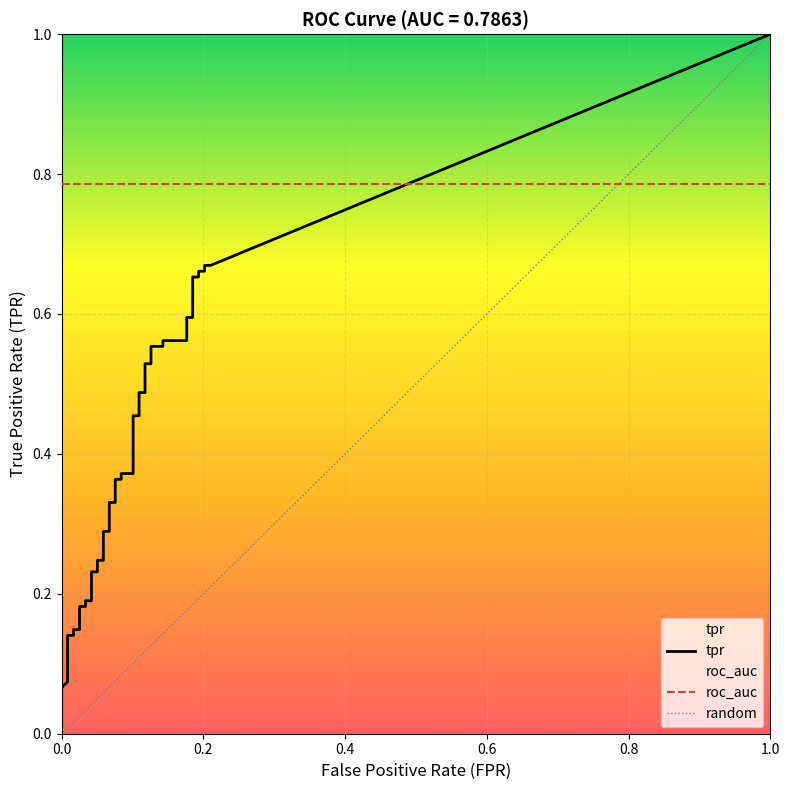

Reading left to right, transcribe all the data shown in this chart.

fpr: fpr=0.0	tpr=0.0	2=0.0	3=0.0	4=0.0	5=0.0	6=0.0	7=0.0	8=0.0	9=0.0	10=0.0	11=0.1	12=0.1	13=0.1	14=0.1	15=0.1	16=0.1	17=0.1	18=0.1	19=0.1	20=0.1	21=0.1	22=0.1	23=0.1	24=0.1	25=0.1	26=0.1	27=0.1	28=0.1	29=0.1	30=0.1	31=0.2	32=0.2	33=0.2	34=0.2	35=0.2	36=0.2	37=0.2	38=0.2	39=0.2
tpr: fpr=0.1	tpr=0.1	2=0.1	3=0.1	4=0.1	5=0.1	6=0.2	7=0.2	8=0.2	9=0.2	10=0.2	11=0.2	12=0.2	13=0.2	14=0.3	15=0.3	16=0.3	17=0.3	18=0.4	19=0.4	20=0.4	21=0.4	22=0.5	23=0.5	24=0.5	25=0.5	26=0.5	27=0.5	28=0.6	29=0.6	30=0.6	31=0.6	32=0.6	33=0.6	34=0.7	35=0.7	36=0.7	37=0.7	38=0.7	39=0.7